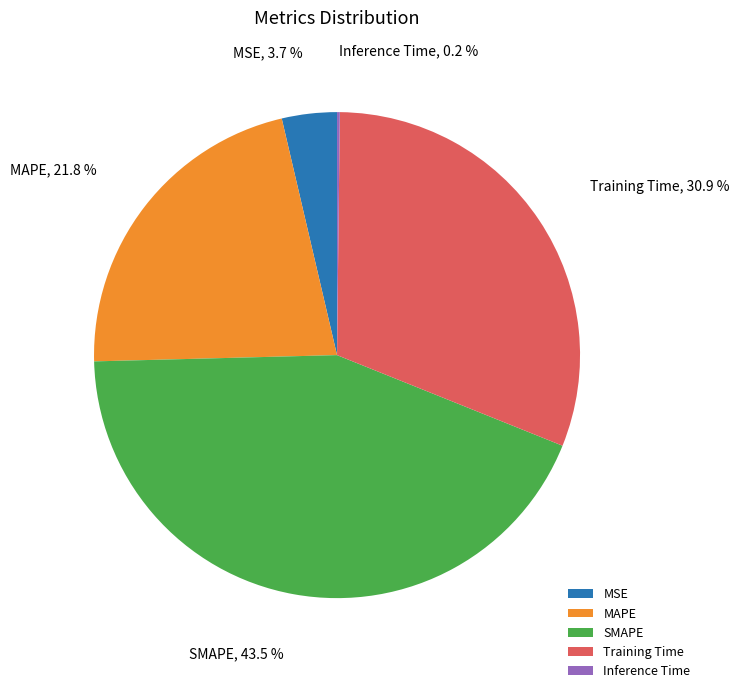

Approximately how many times larger is the value at SMAPE compared to Training Time?

1.4